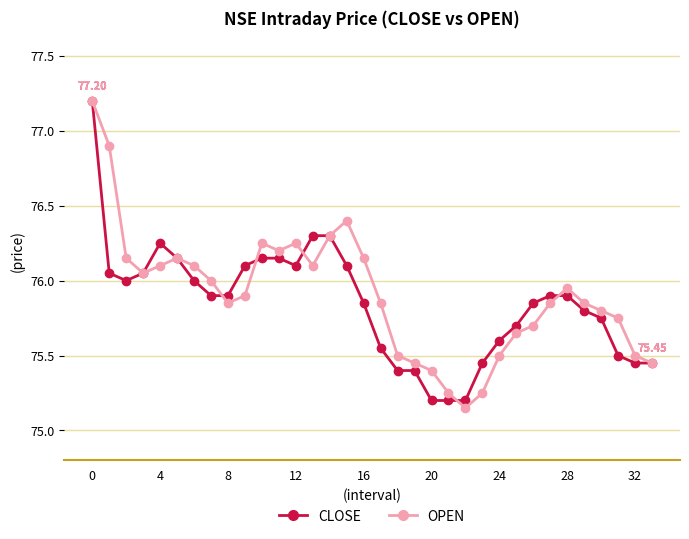

True or false: OPEN has more than 0 points higher than both neighbors.

True